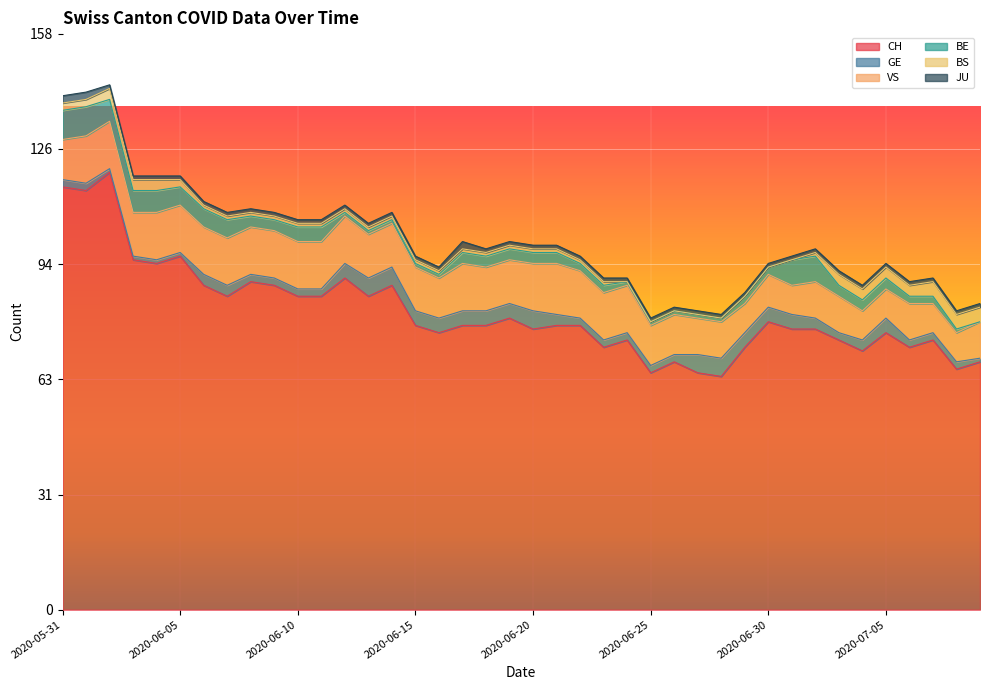

What is the difference between the maximum and minimum values in the BE series?

8